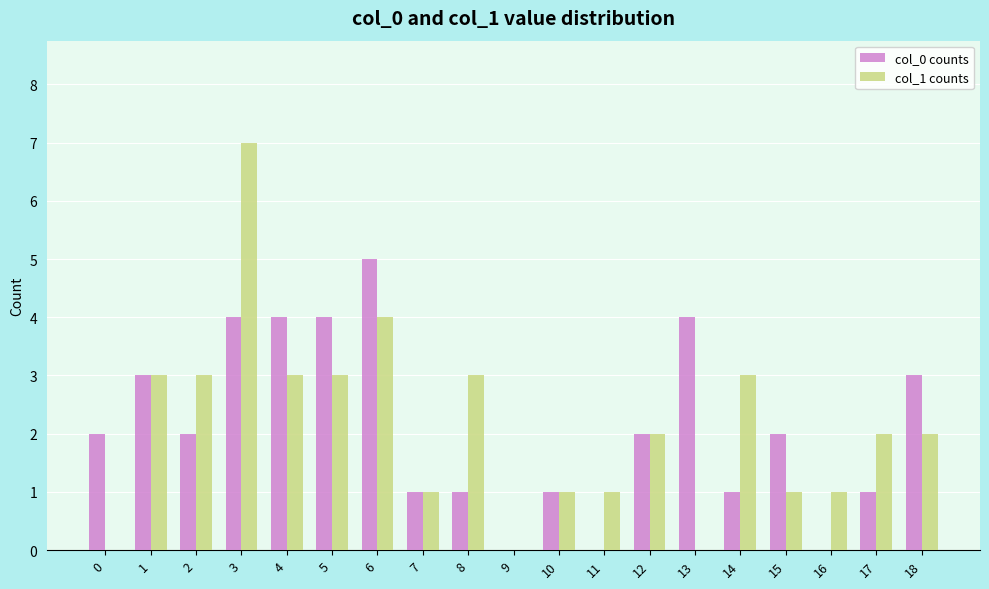

Count the number of data series in this chart.

2